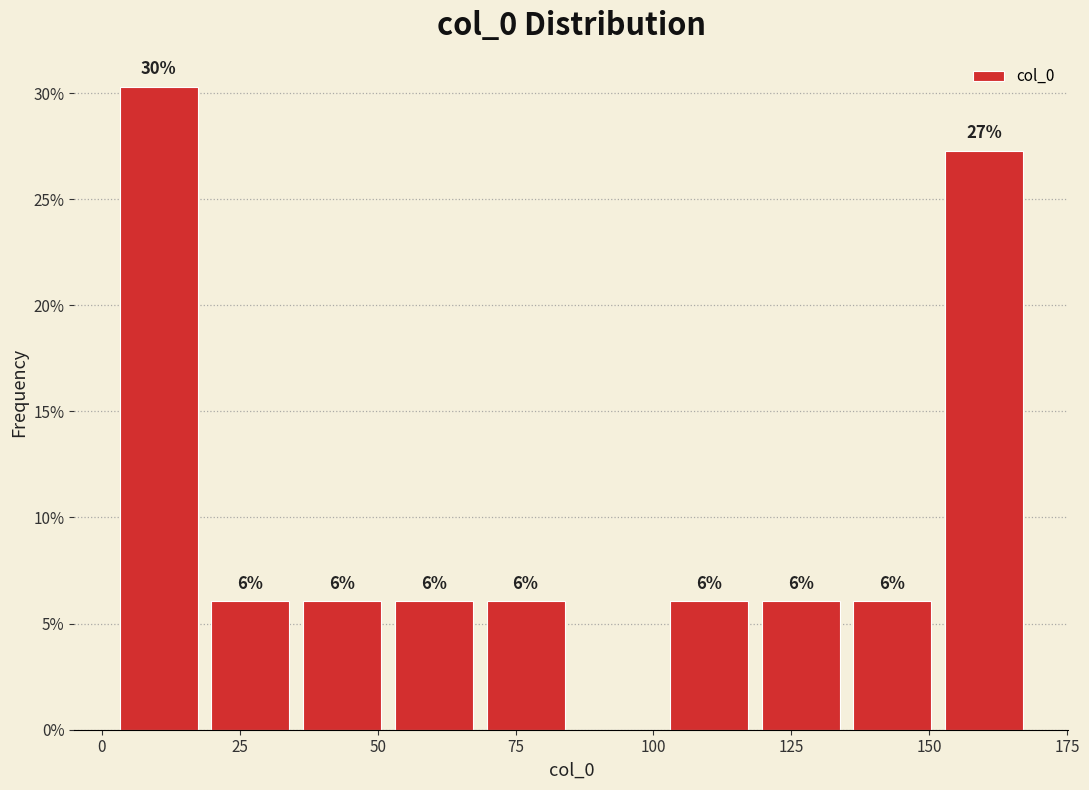

Read against the x-axis, roughly where is the centre of the tallest bar?

10